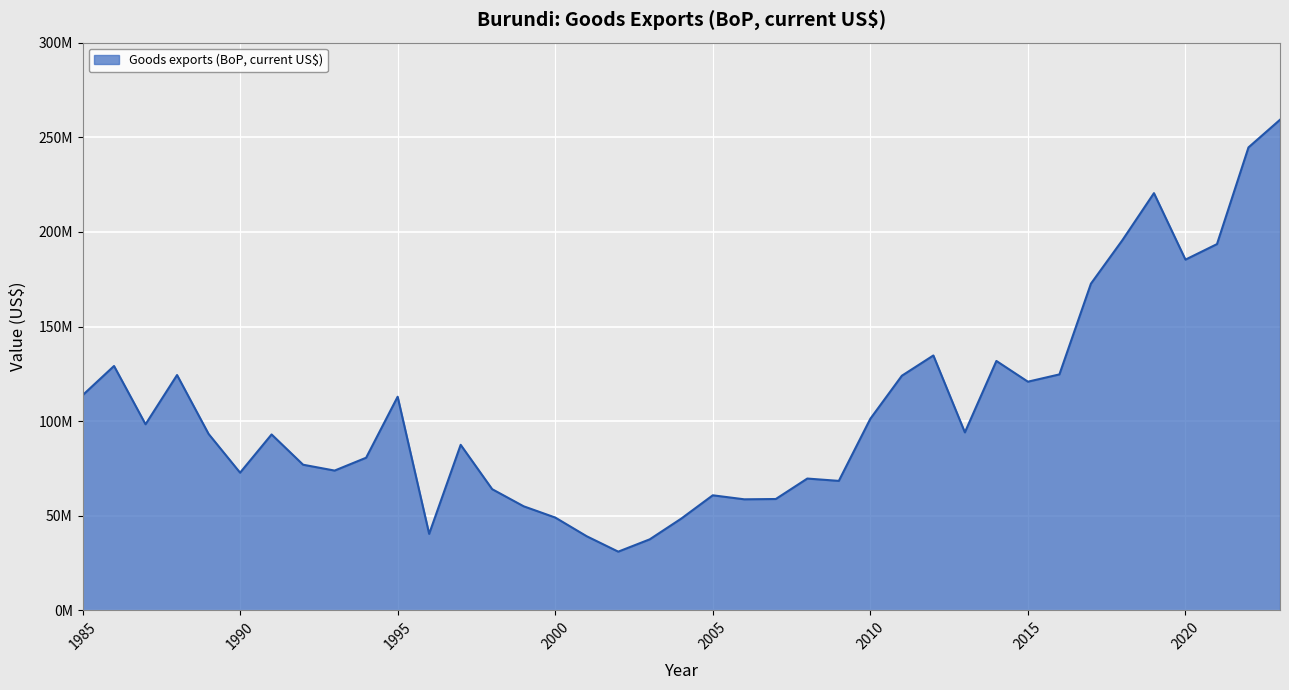

What is the value of the 34th point from the left?

195657240.7